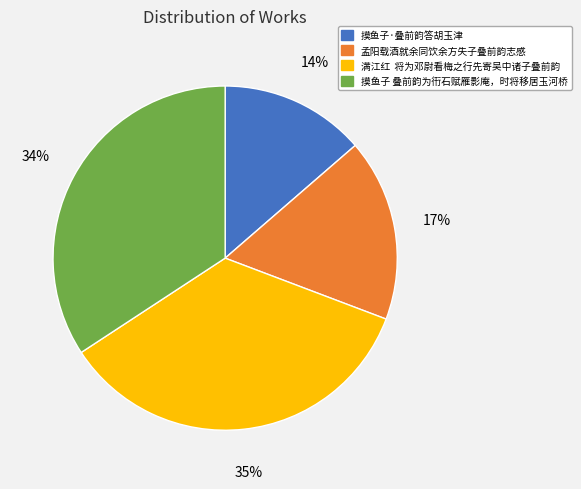

To the nearest percent, what is the average slice percentage?

25%